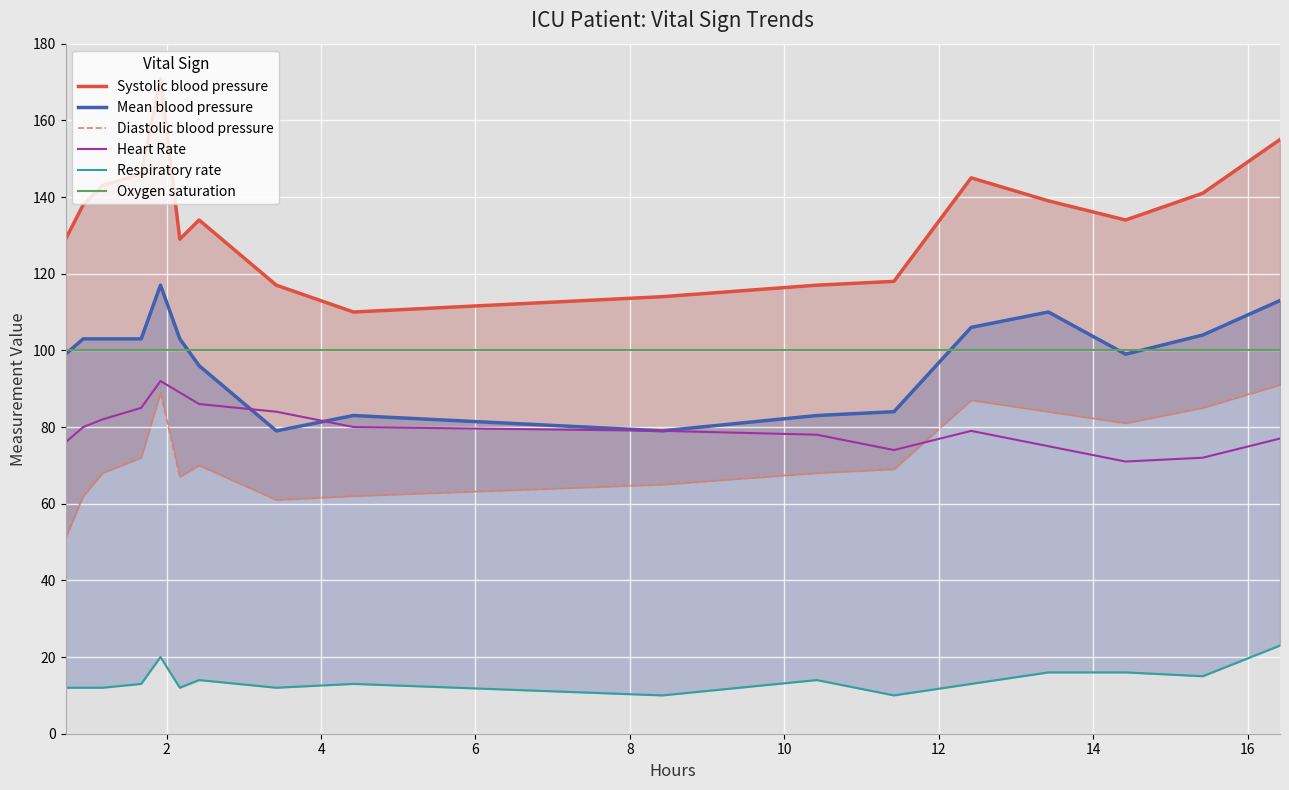

What is the lowest value of the Oxygen saturation series?

100